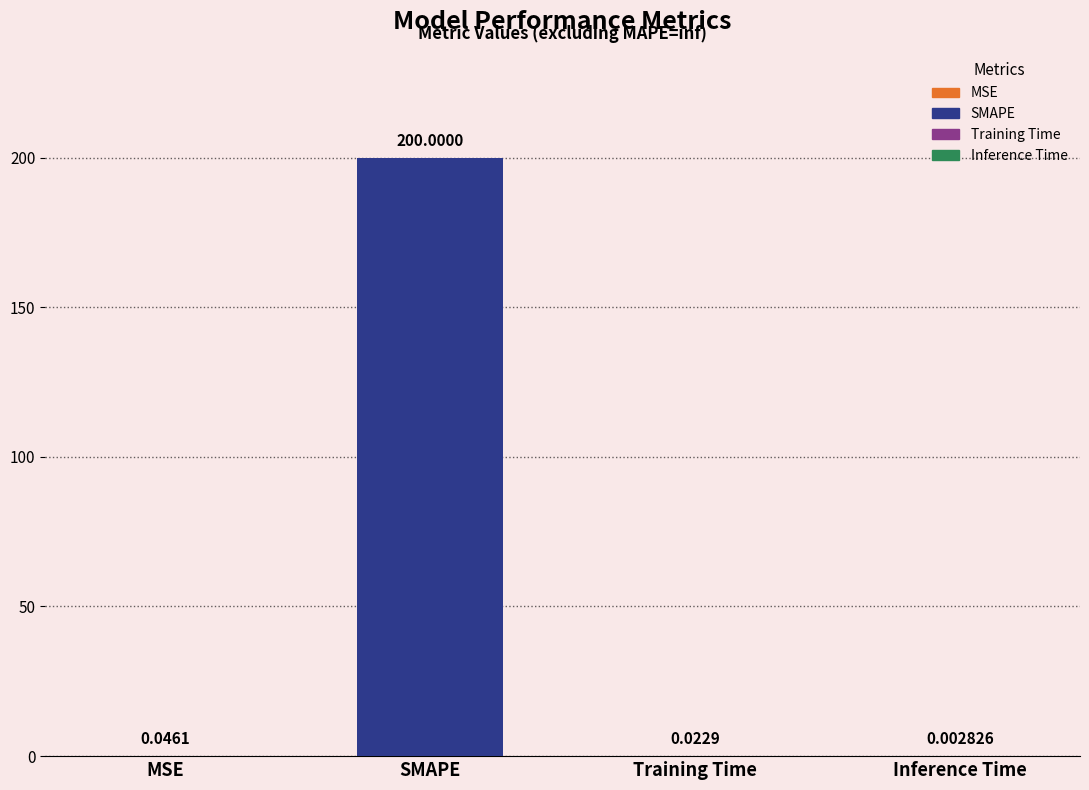

What is the sum of all values?

200.1